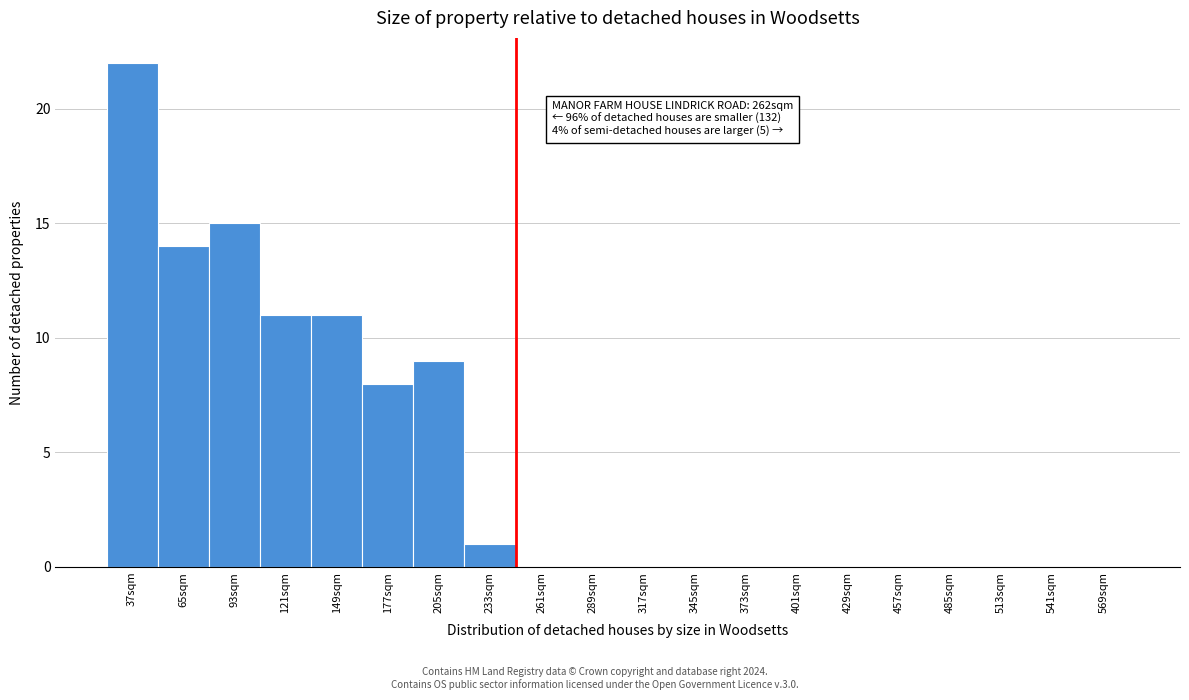

Reading left to right, list all the values displayed in this chart.

37sqm=22	65sqm=14	93sqm=15	121sqm=11	149sqm=11	177sqm=8	205sqm=9	233sqm=1	261sqm=0	289sqm=0	317sqm=0	345sqm=0	373sqm=0	401sqm=0	429sqm=0	457sqm=0	485sqm=0	513sqm=0	541sqm=0	569sqm=0